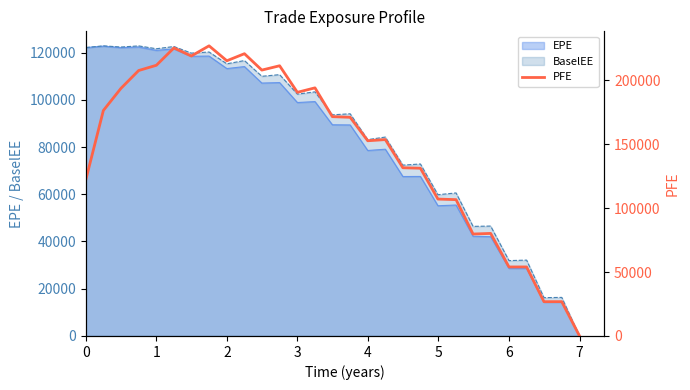

How many positive values are there?

28